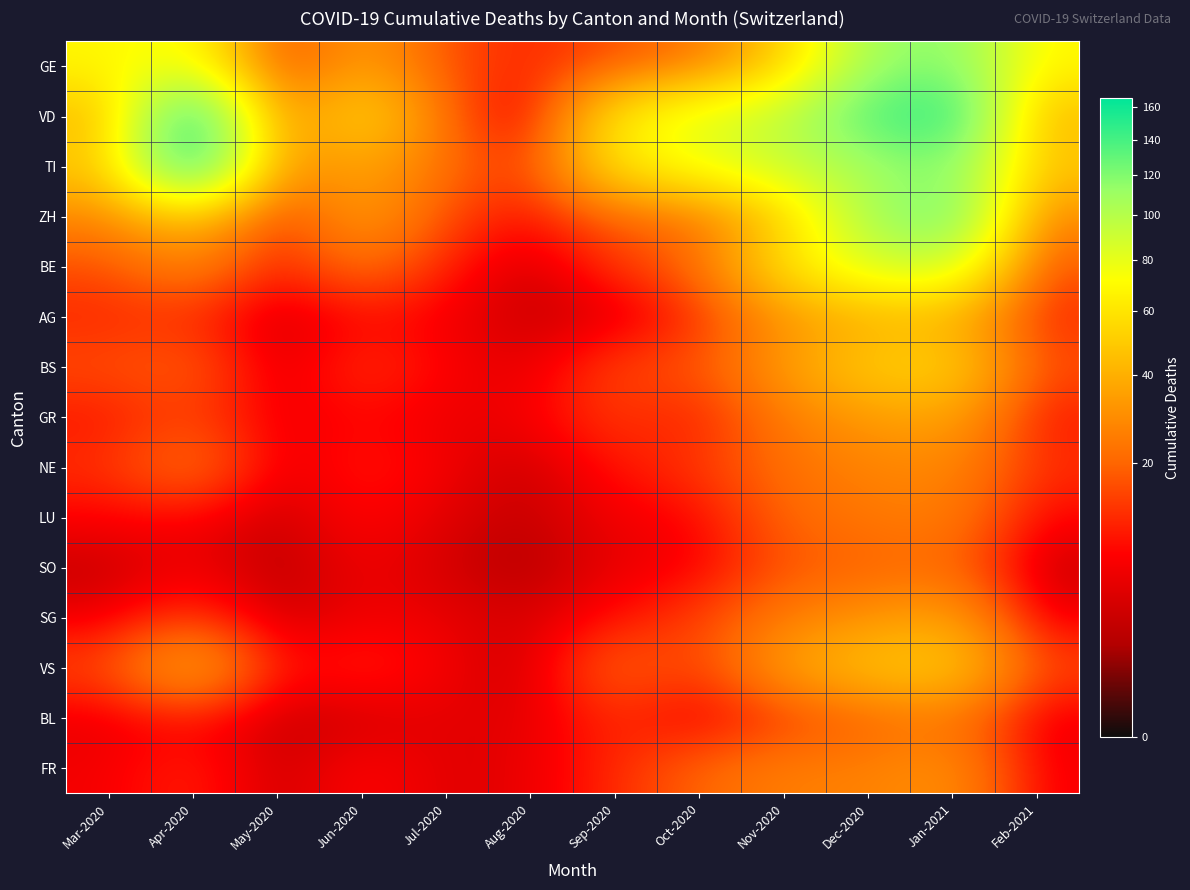

At which category does the chart reach its peak across all series?

Apr-2020